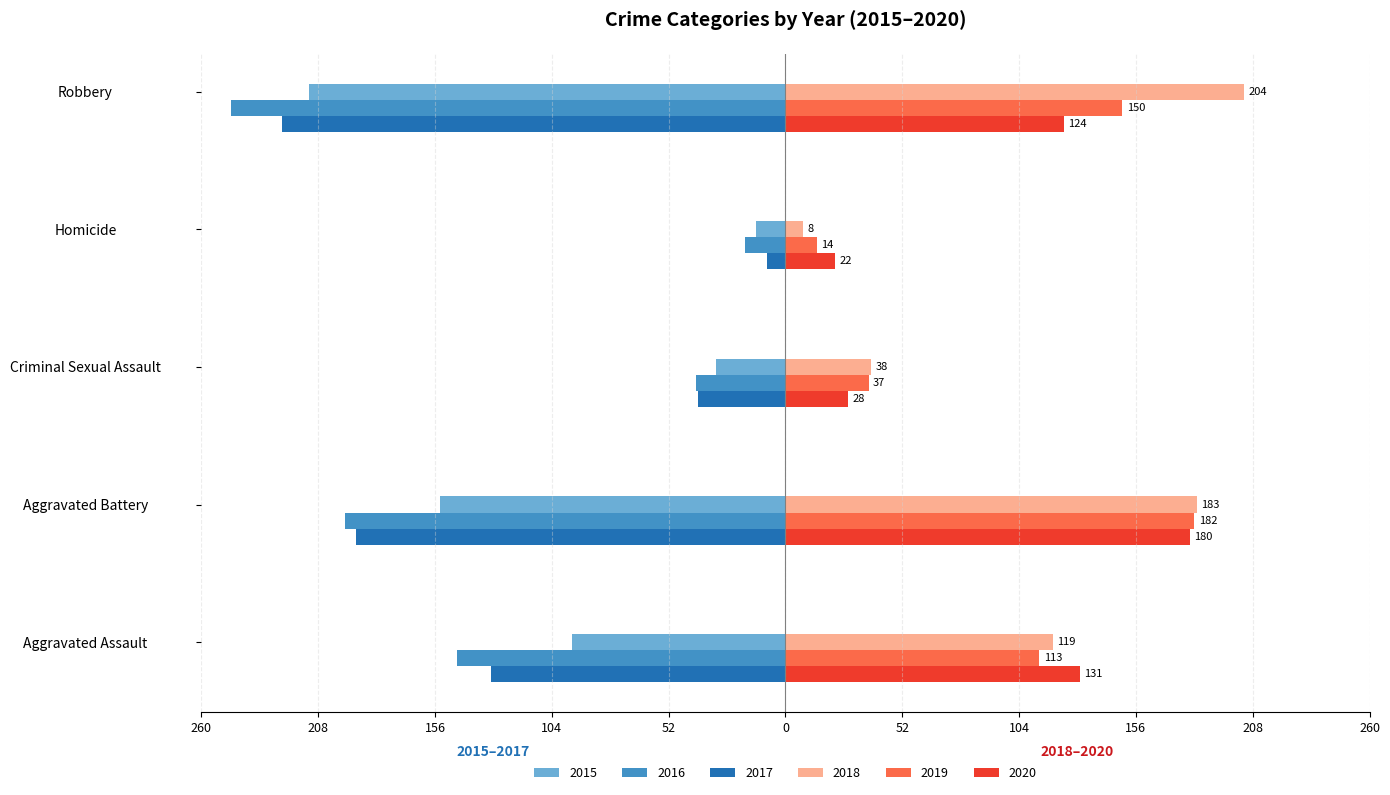

The 2020 series shows 37 at Homicide. True or false?

False